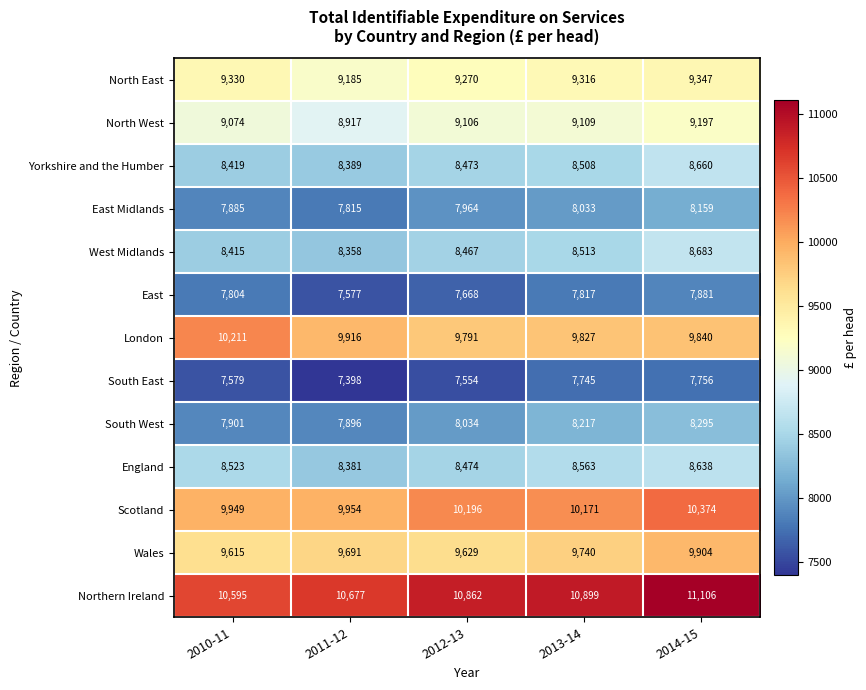

What is the total value across all series at 2011-12?

114154